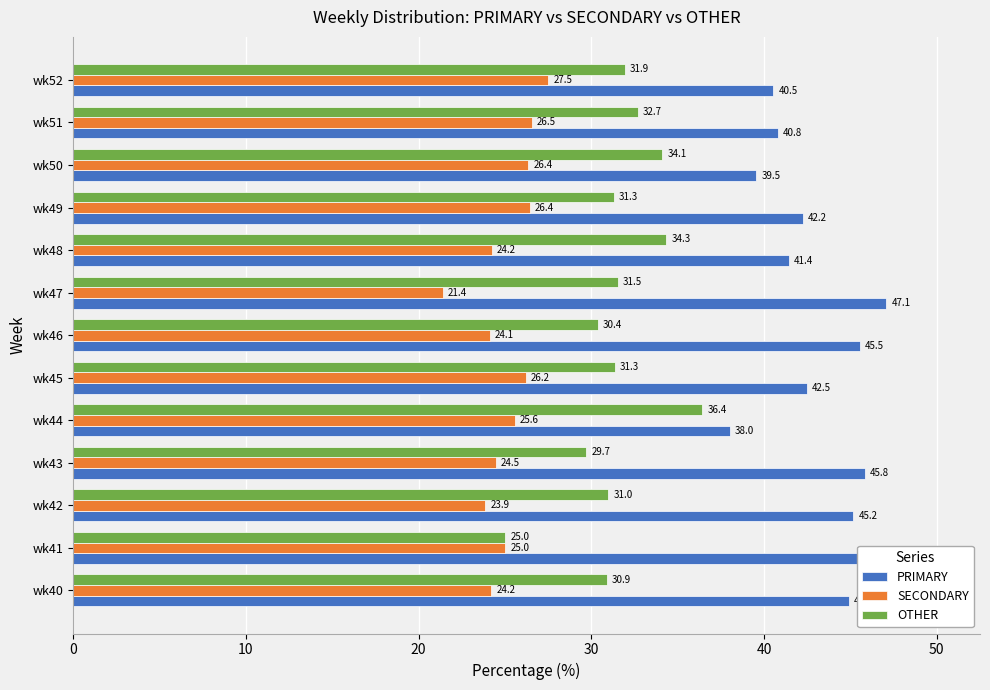

Reading left to right, extract all data points from this chart.

PRIMARY: 44.9	50.0	45.2	45.8	38.0	42.5	45.5	47.1	41.4	42.2	39.5	40.8	40.5
SECONDARY: 24.2	25.0	23.9	24.5	25.6	26.2	24.1	21.4	24.2	26.4	26.4	26.5	27.5
OTHER: 30.9	25.0	31.0	29.7	36.4	31.3	30.4	31.5	34.3	31.3	34.1	32.7	31.9